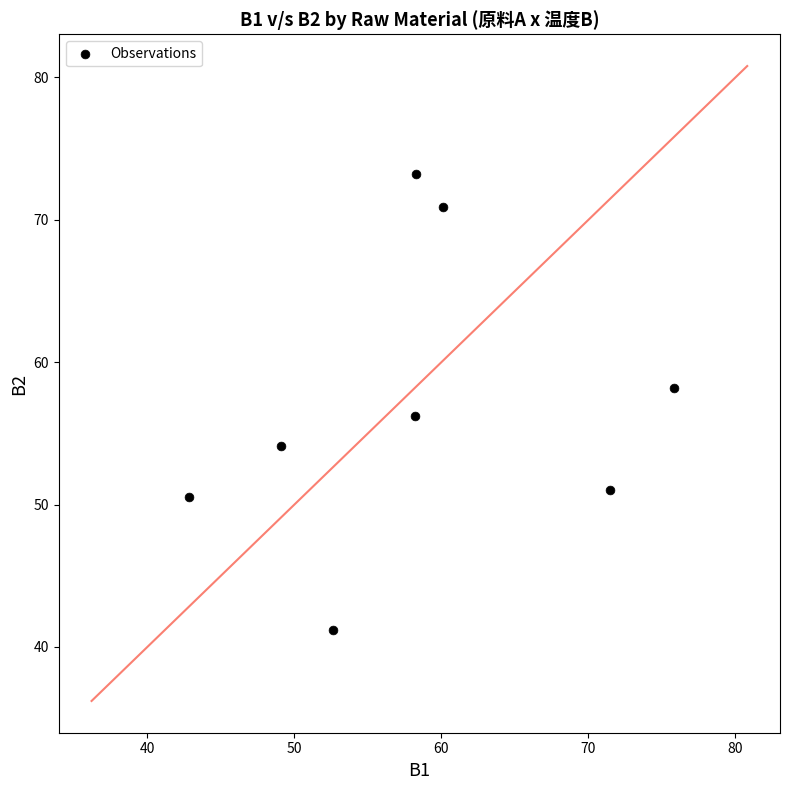

What is the range of Y values (max minus min)?

32.0